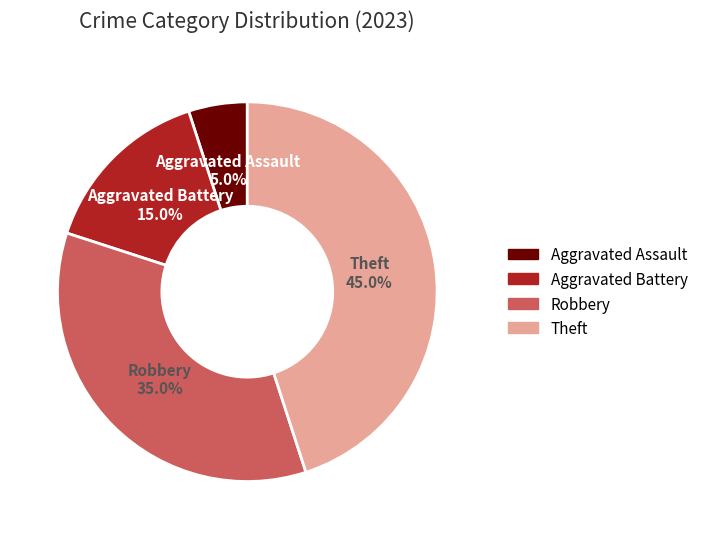

Which slice is the smallest?

Aggravated Assault